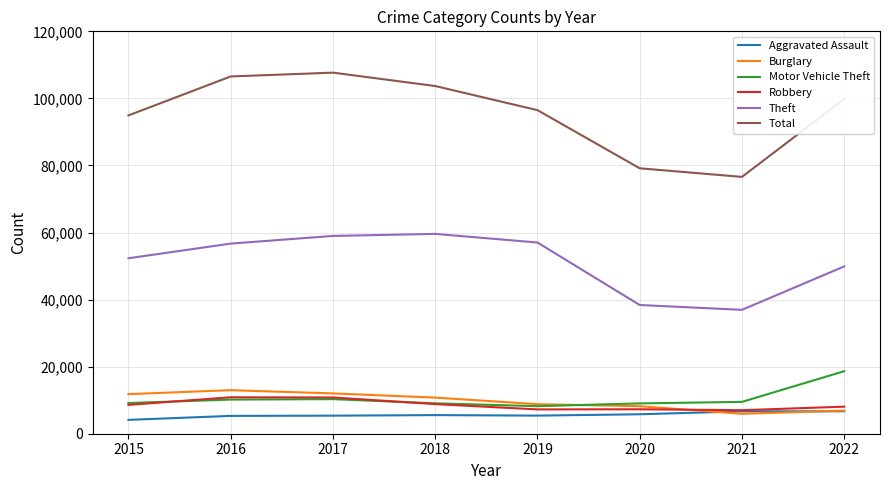

What is the total value across all series at 2018?

197510